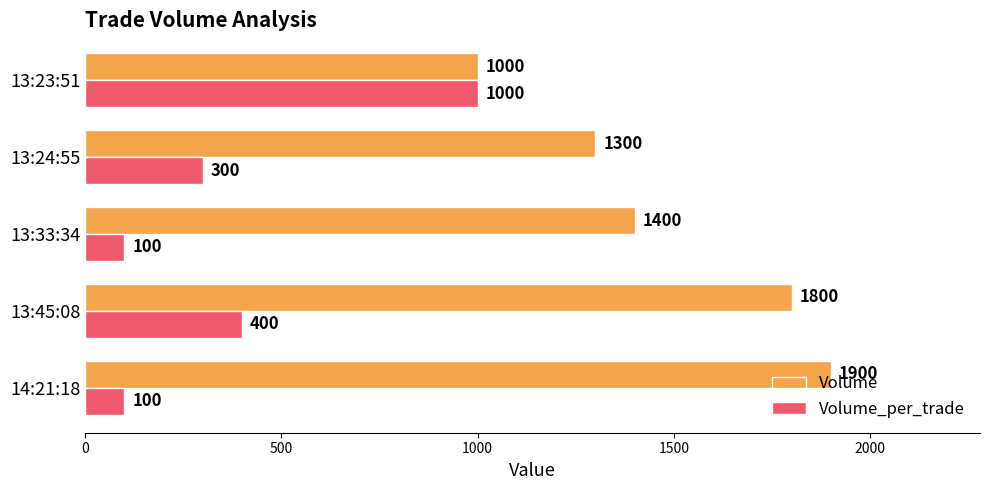

What is the sum of all Volume values?

7400